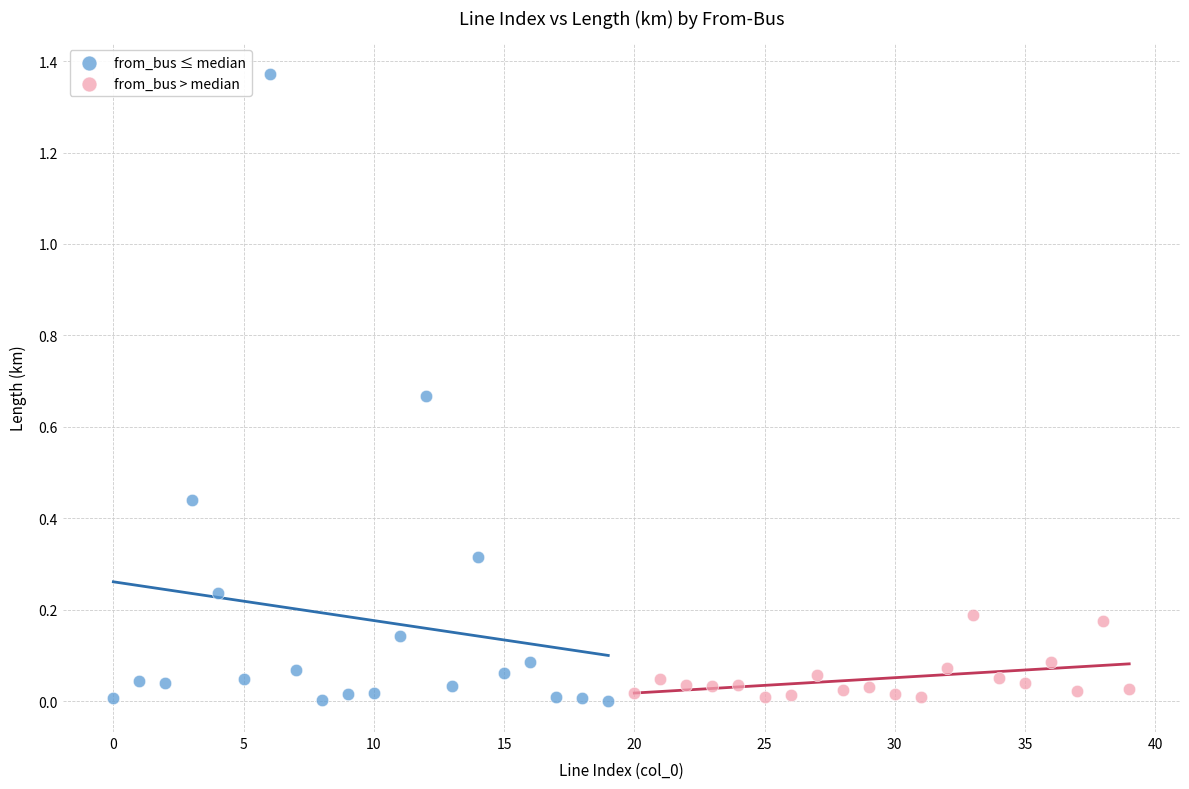

Which series contains the highest Y value?

from_bus ≤ median